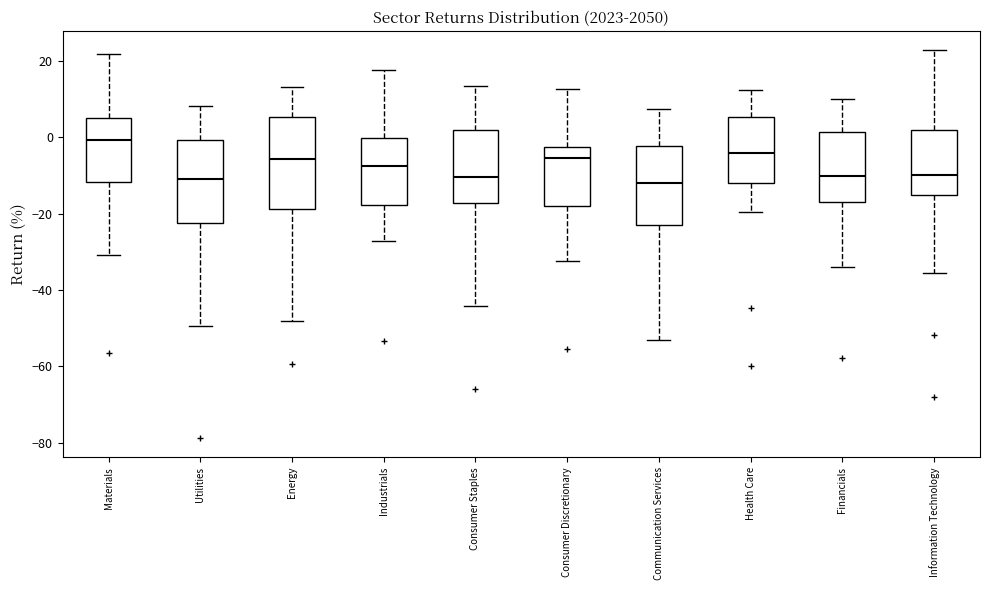

Comparing the boxes themselves (not the whiskers), which one is the tallest?

Energy